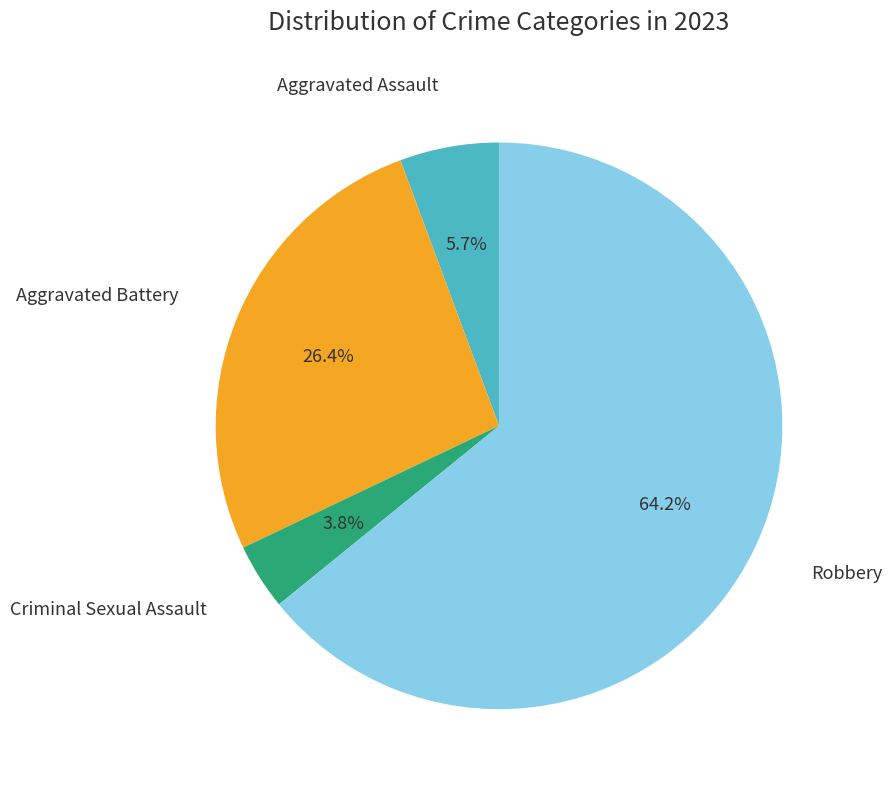

Between Aggravated Battery and Criminal Sexual Assault, which is larger?

Aggravated Battery